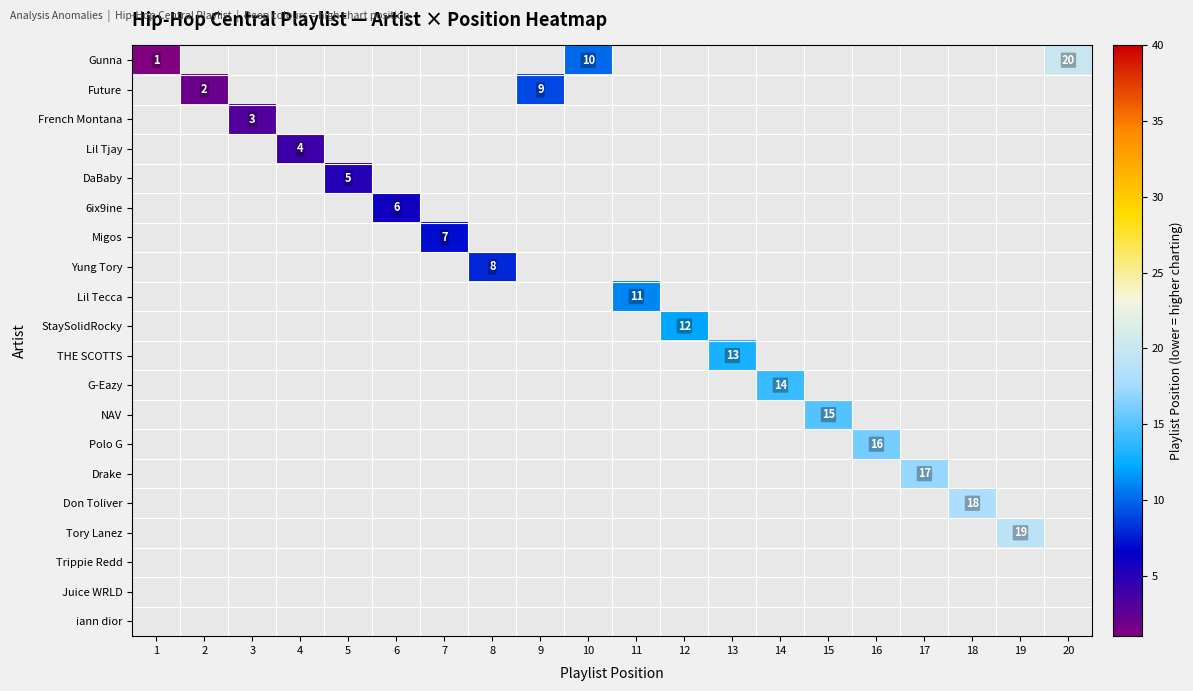

Is it true that Lil Tecca equals 11 at 11?

True